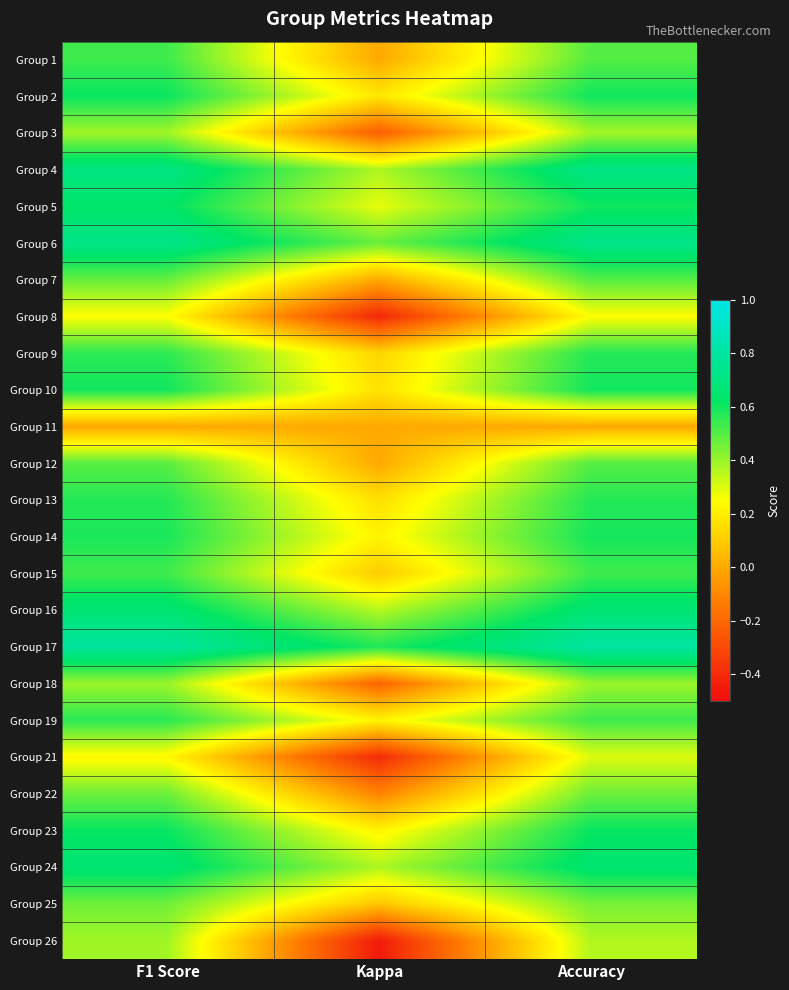

Count the number of data series in this chart.

25